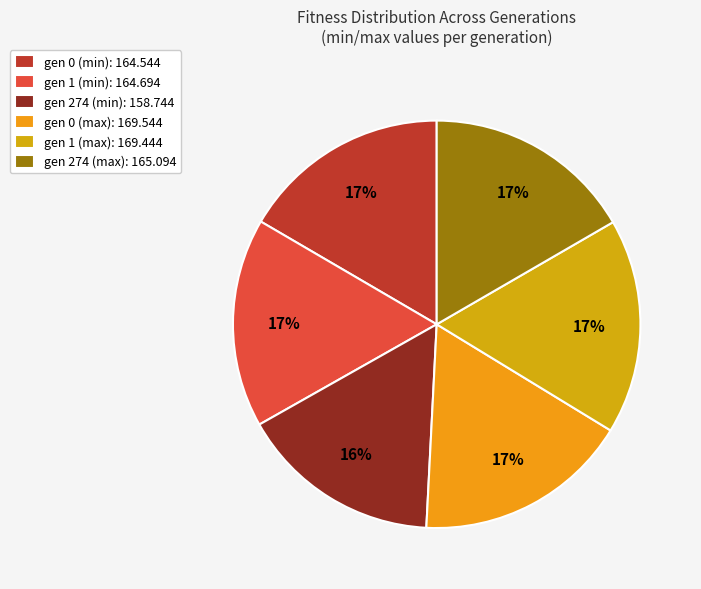

Which slice is the smallest?

gen 274 (min)